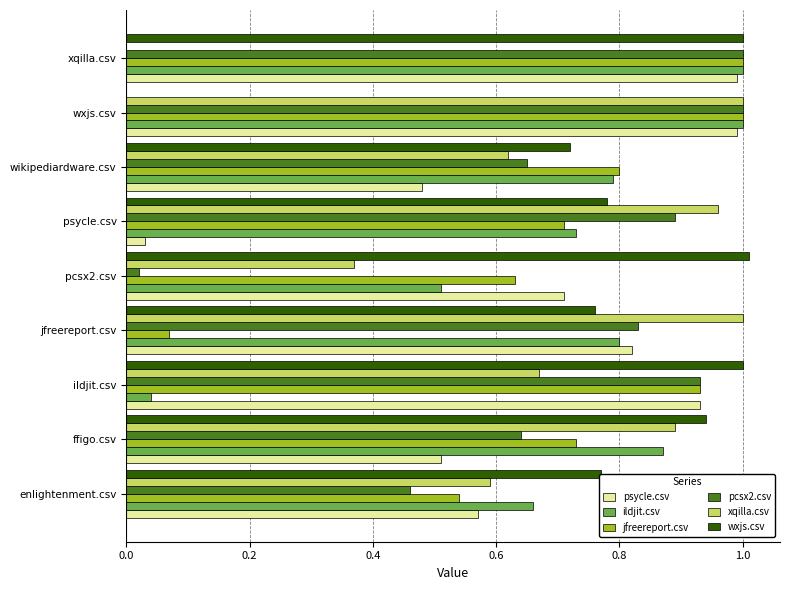

Is the value of wxjs.csv at ffigo.csv greater than the value of xqilla.csv at enlightenment.csv?

Yes